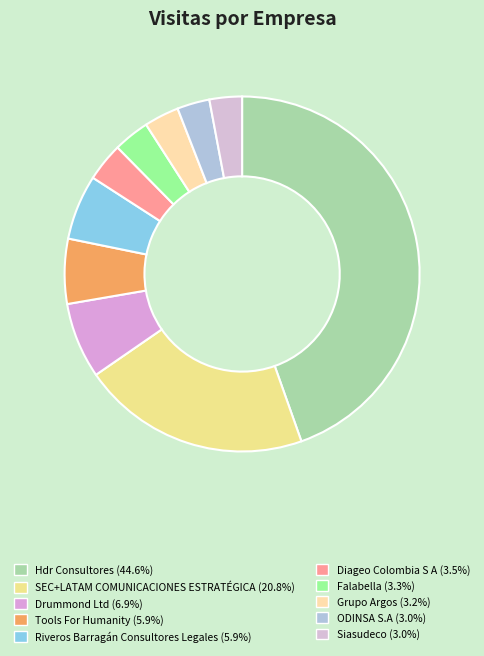

Is Diageo Colombia S A the majority of the pie?

No